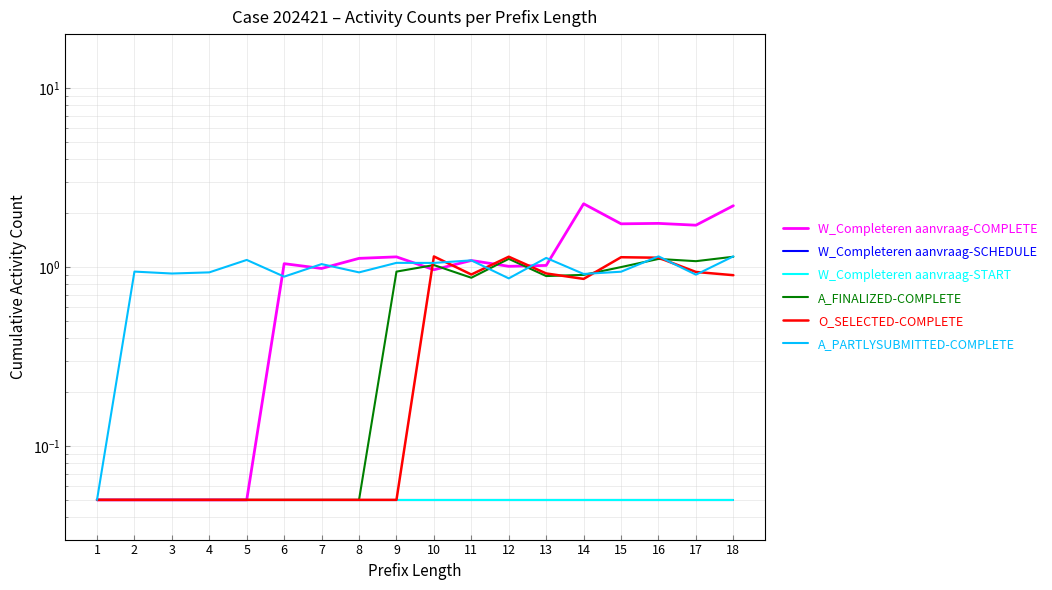

What is the smallest value displayed?

0.1